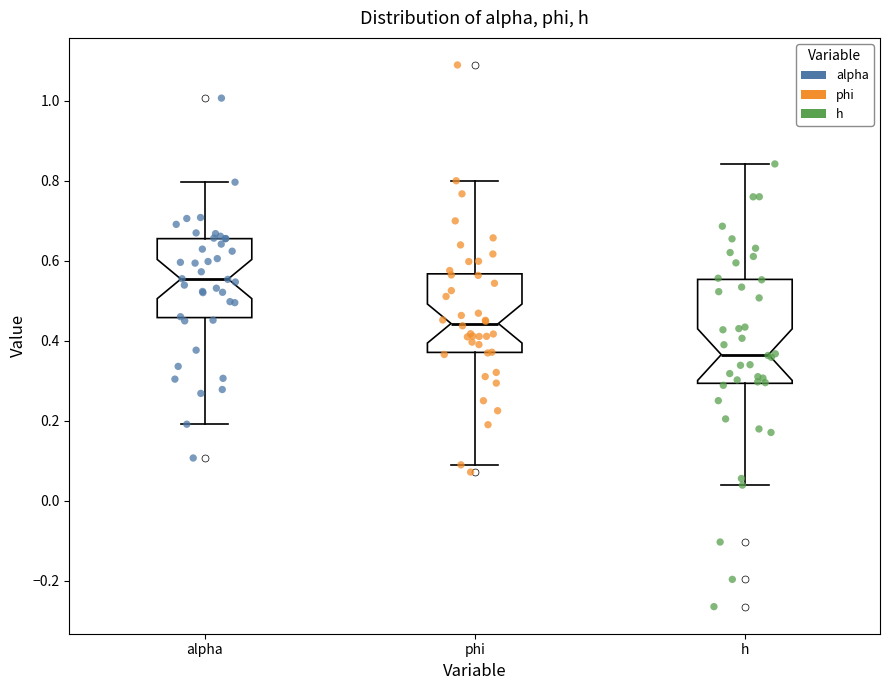

Which box's median line is the lowest?

h